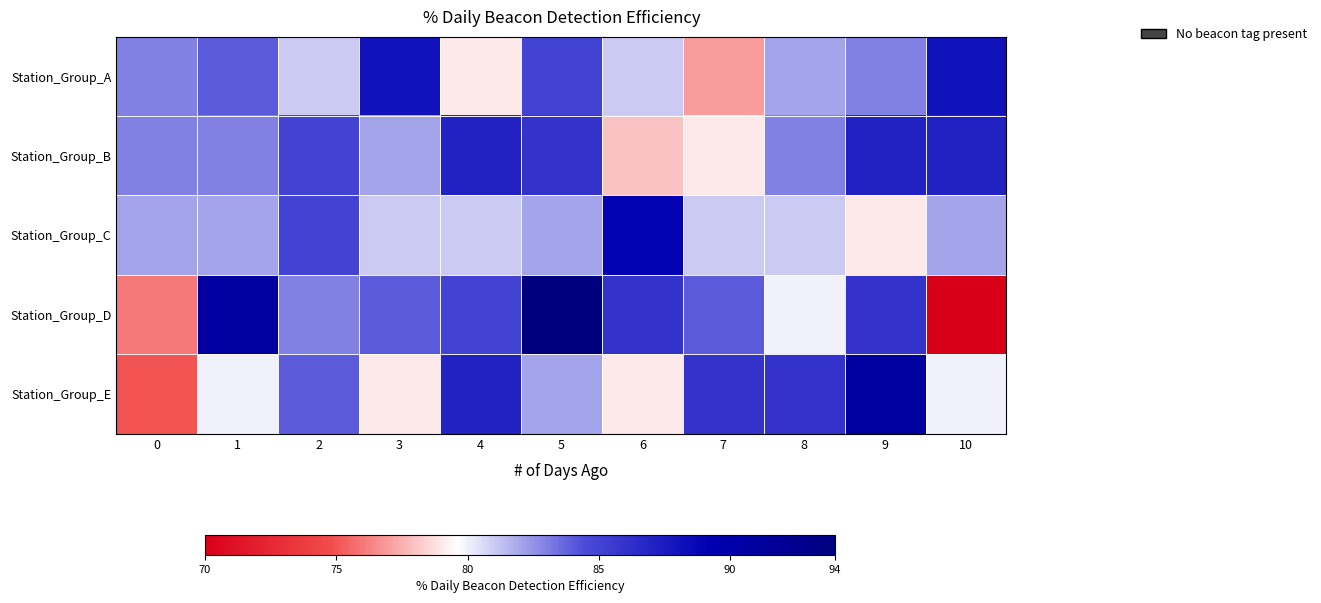

At how many categories does at least one series exceed 73?

11